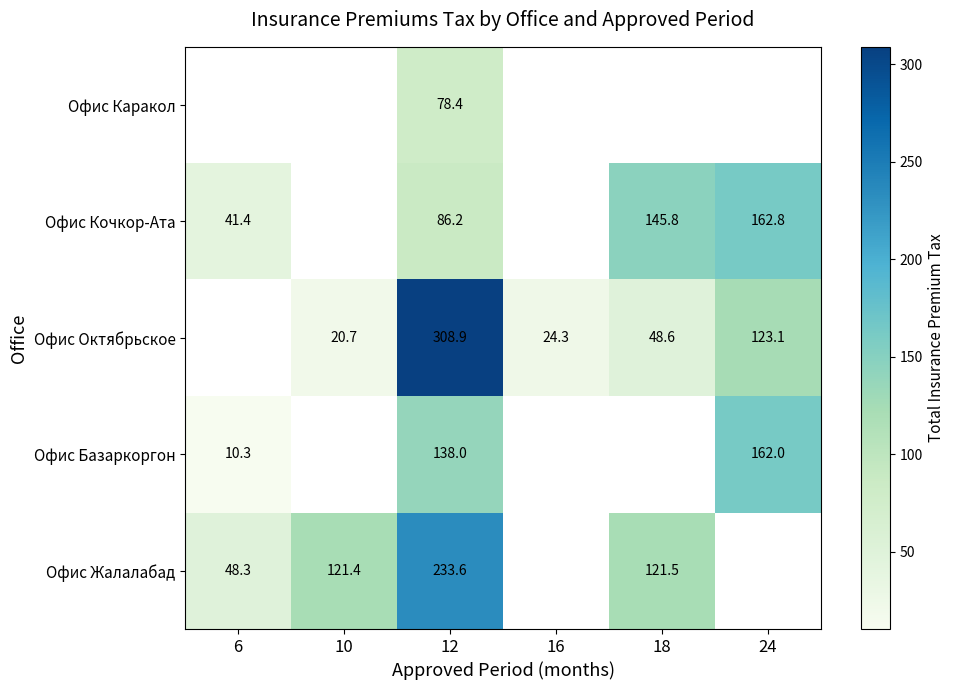

What is the sum of the Офис Октябрьское values at 16 and 18?

72.9